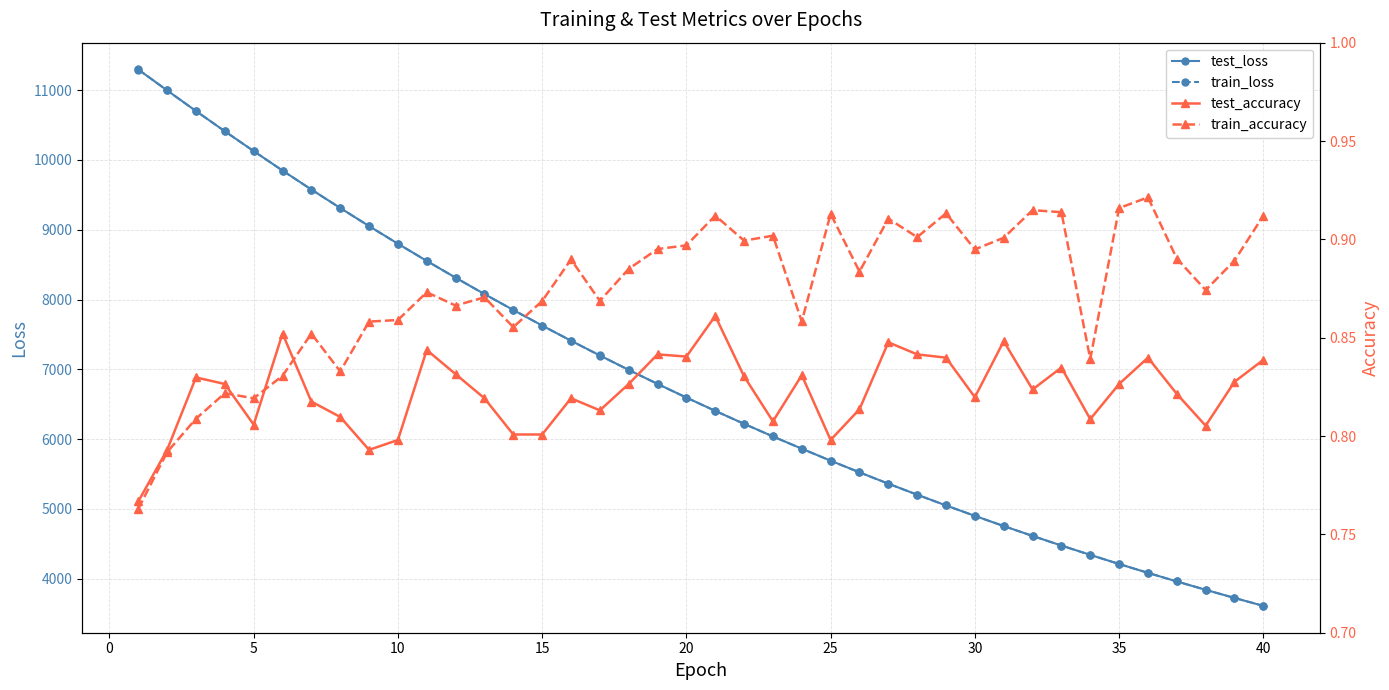

Does the chart have visible grid lines?

Yes